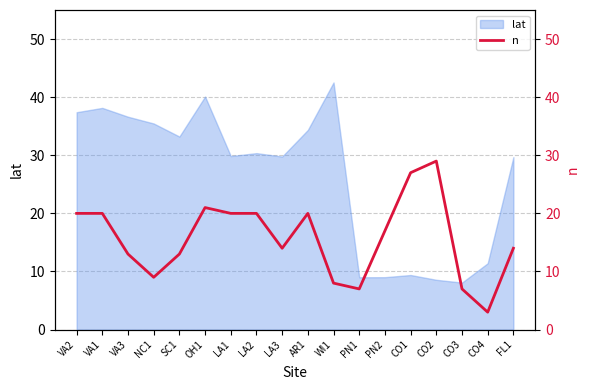

True or false: the data shows 8 at WI1.

True